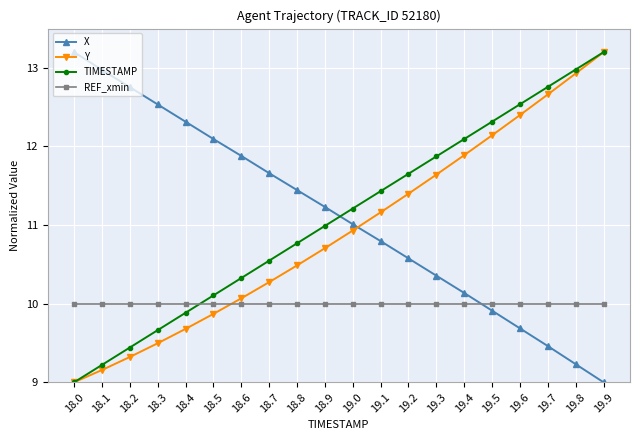

What is the value of the Y point at the 15th from the left?

11.9